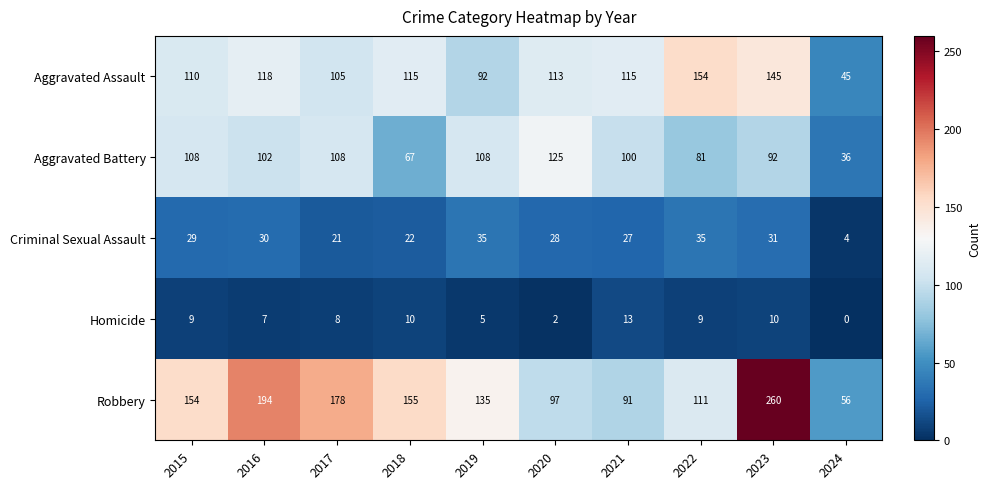

At which label does Aggravated Battery first exceed 102?

2015